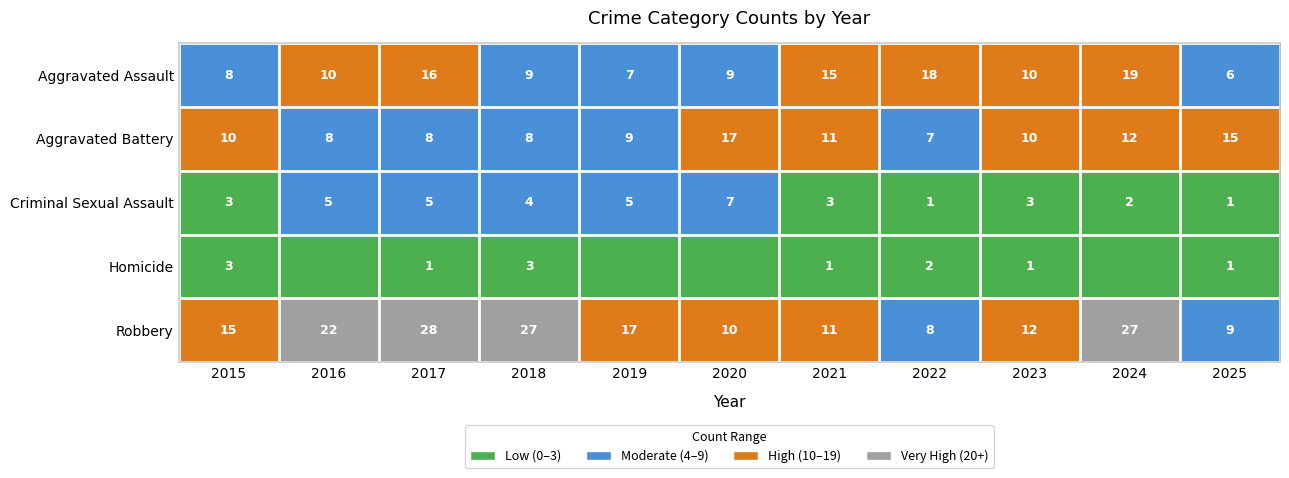

Count the number of categories in the chart.

11